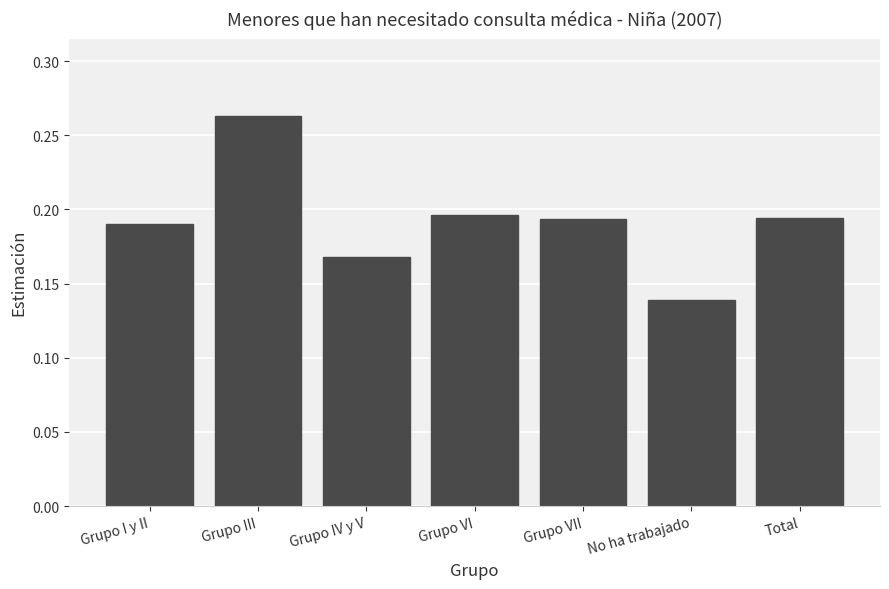

Which label corresponds to the smallest value in the chart?

No ha trabajado